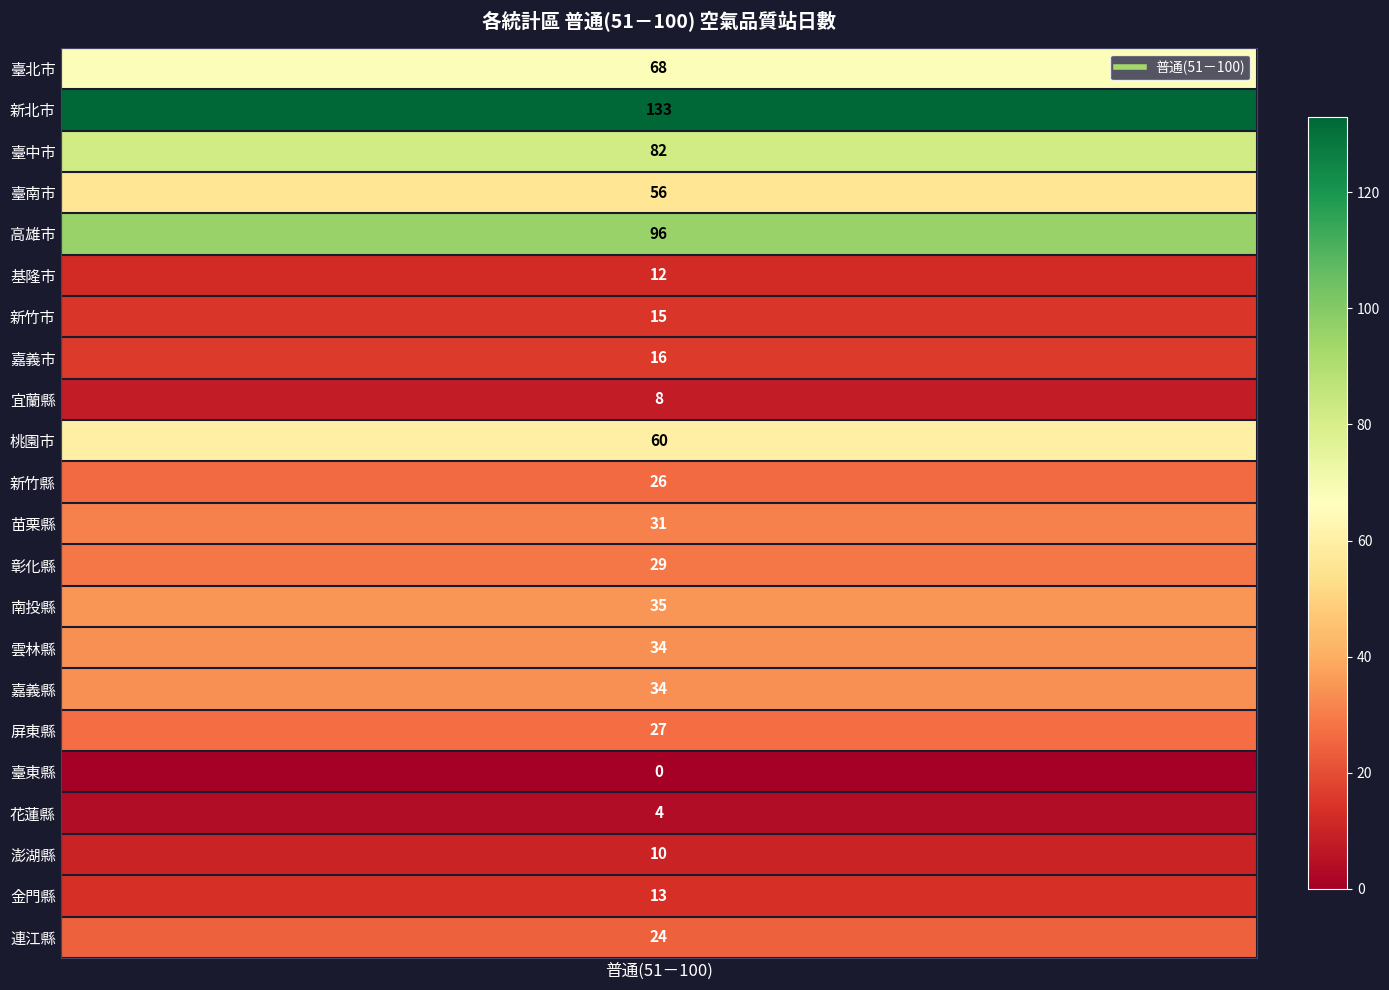

What is the average value?

37